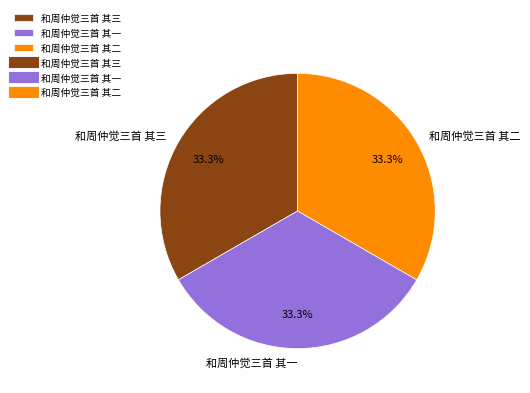

Approximately how many times larger is the value at 和周仲觉三首 其一 compared to 和周仲觉三首 其二?

1.0